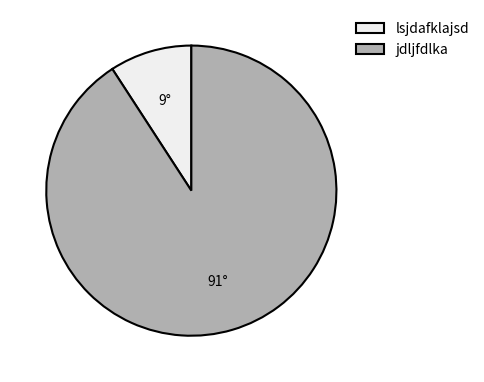

How many segments does this pie chart have?

2